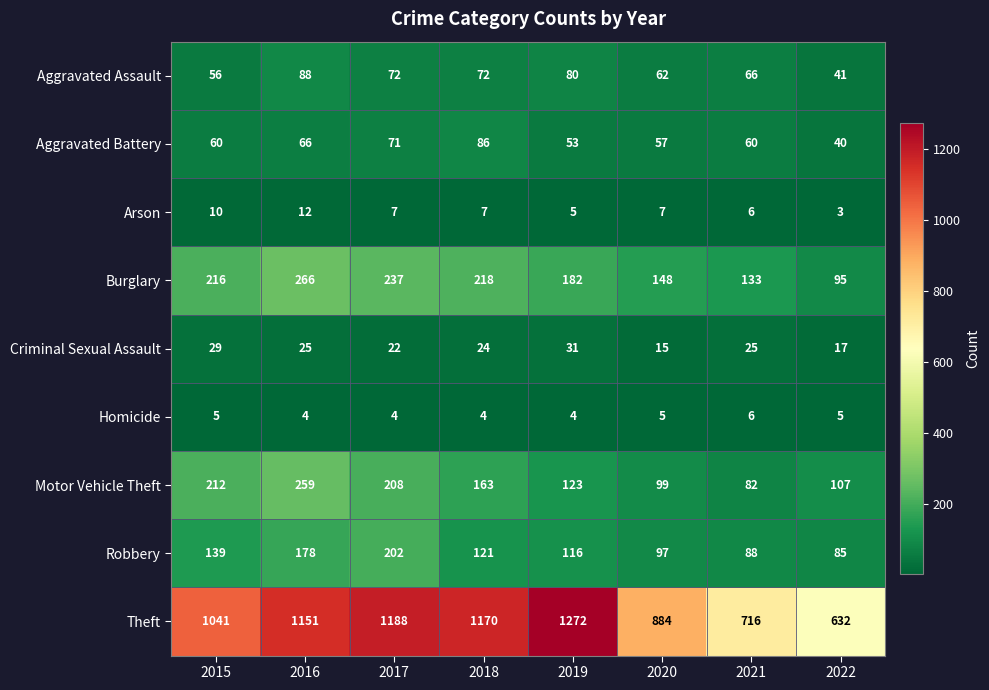

List the series in order of their peak value, lowest first.

Homicide, Arson, Criminal Sexual Assault, Aggravated Battery, Aggravated Assault, Robbery, Motor Vehicle Theft, Burglary, Theft